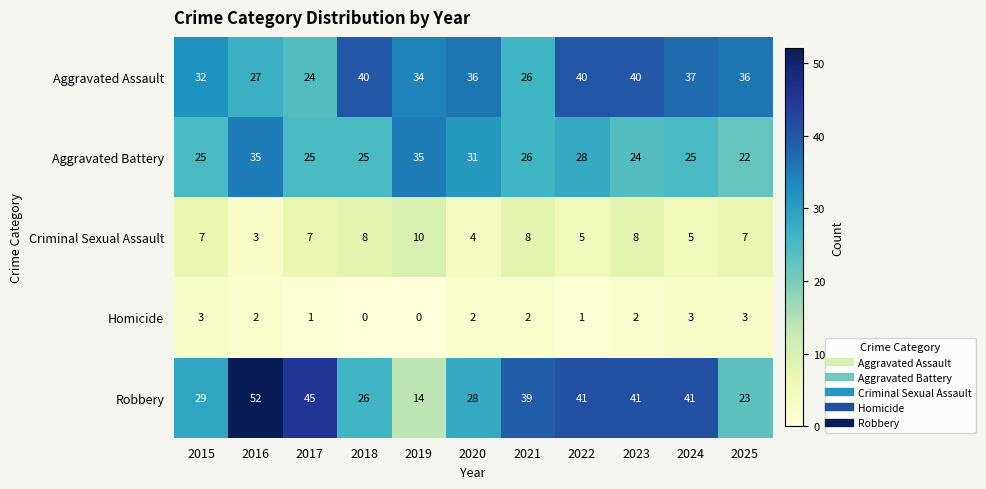

What is the difference between the Robbery values at 2015 and 2019?

15